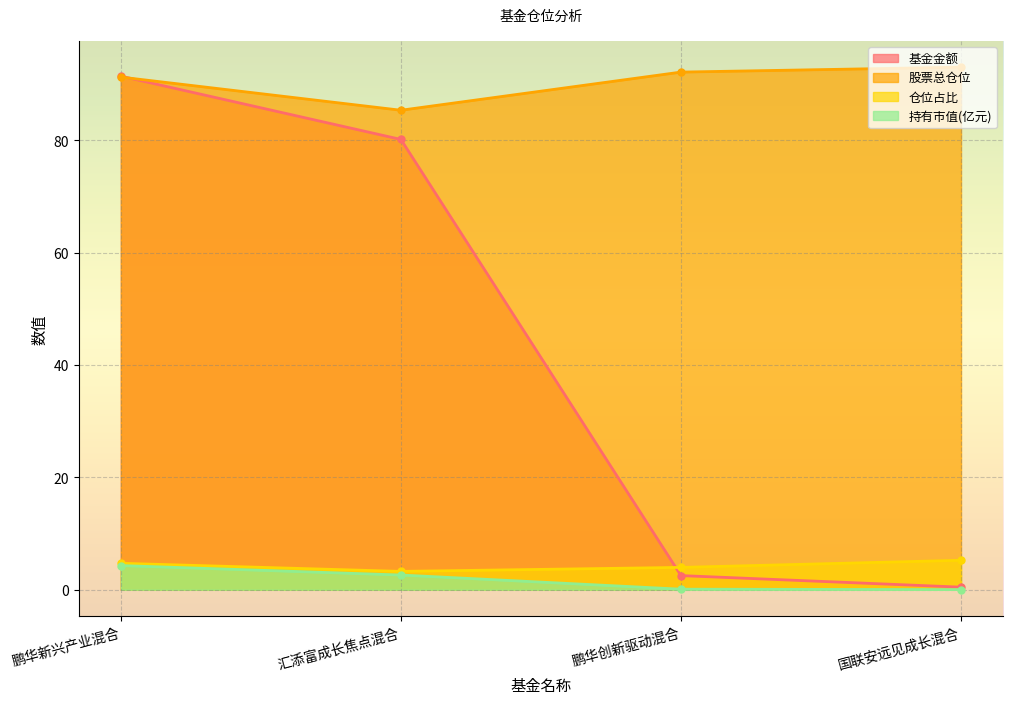

Reading left to right, transcribe all the data shown in this chart.

基金金额: 91.4	80.2	2.5	0.5
股票总仓位: 91.3	85.4	92.2	93.0
仓位占比: 4.7	3.3	4.0	5.2
持有市值(亿元): 4.3	2.6	0.1	0.0